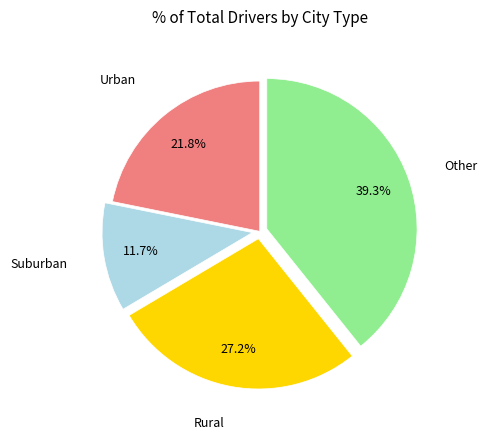

Is there any slice that represents more than half of the pie?

No